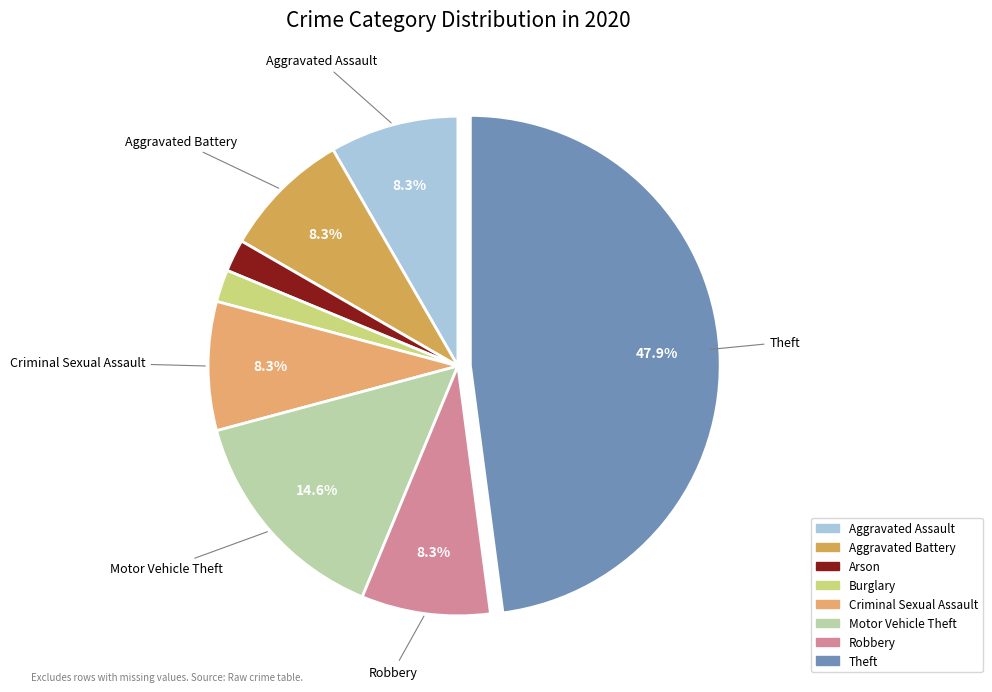

To the nearest percent, what percentage of the pie is Arson?

2%